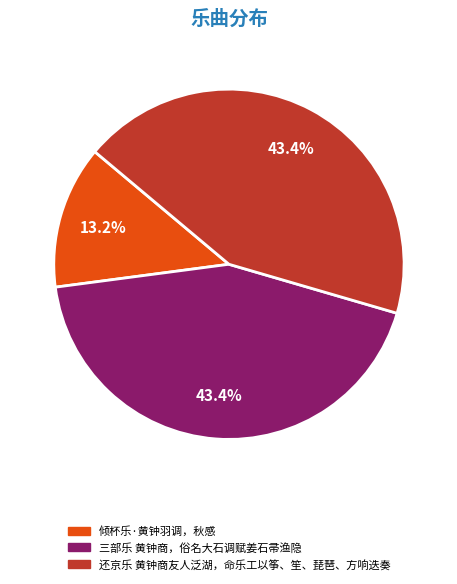

Is it true that 还京乐 黄钟商友人泛湖，命乐工以筝、笙、琵琶、方响迭奏 is 32% of the pie?

False